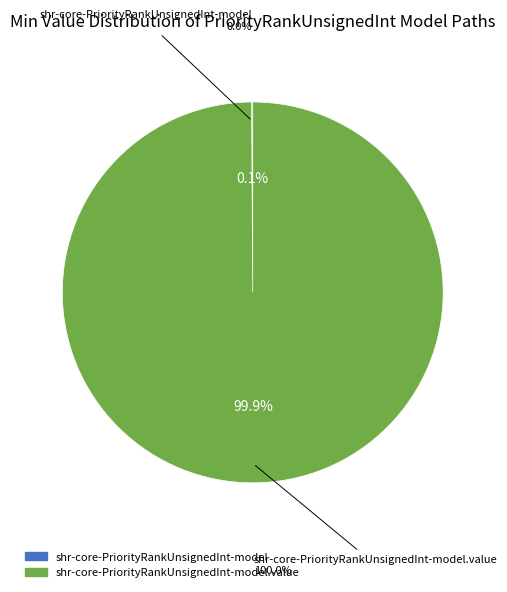

True or false: shr-core-PriorityRankUnsignedInt-model.value accounts for 94% of the total.

False